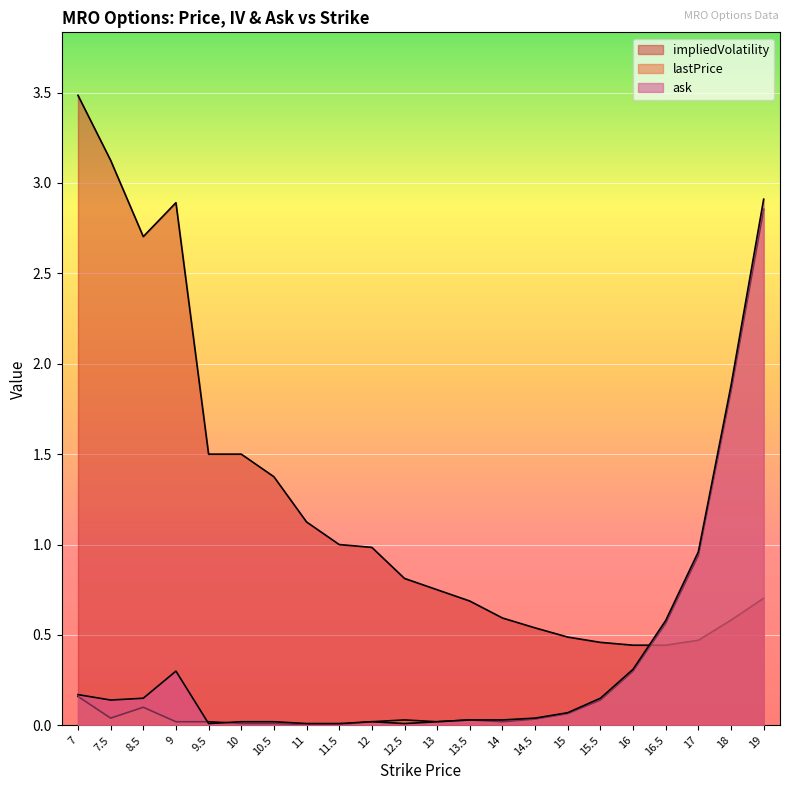

Reading left to right, list all the values displayed in this chart.

lastPrice: 7=0.2	7.5=0.0	8.5=0.1	9=0.0	9.5=0.0	10=0.0	10.5=0.0	11=0.0	11.5=0.0	12=0.0	12.5=0.0	13=0.0	13.5=0.0	14=0.0	14.5=0.0	15=0.1	15.5=0.1	16=0.3	16.5=0.6	17=0.9	18=1.9	19=2.9
impliedVolatility: 7=3.5	7.5=3.1	8.5=2.7	9=2.9	9.5=1.5	10=1.5	10.5=1.4	11=1.1	11.5=1.0	12=1.0	12.5=0.8	13=0.8	13.5=0.7	14=0.6	14.5=0.5	15=0.5	15.5=0.5	16=0.4	16.5=0.4	17=0.5	18=0.6	19=0.7
ask: 7=0.2	7.5=0.1	8.5=0.1	9=0.3	9.5=0.0	10=0.0	10.5=0.0	11=0.0	11.5=0.0	12=0.0	12.5=0.0	13=0.0	13.5=0.0	14=0.0	14.5=0.0	15=0.1	15.5=0.1	16=0.3	16.5=0.6	17=1.0	18=1.9	19=2.9